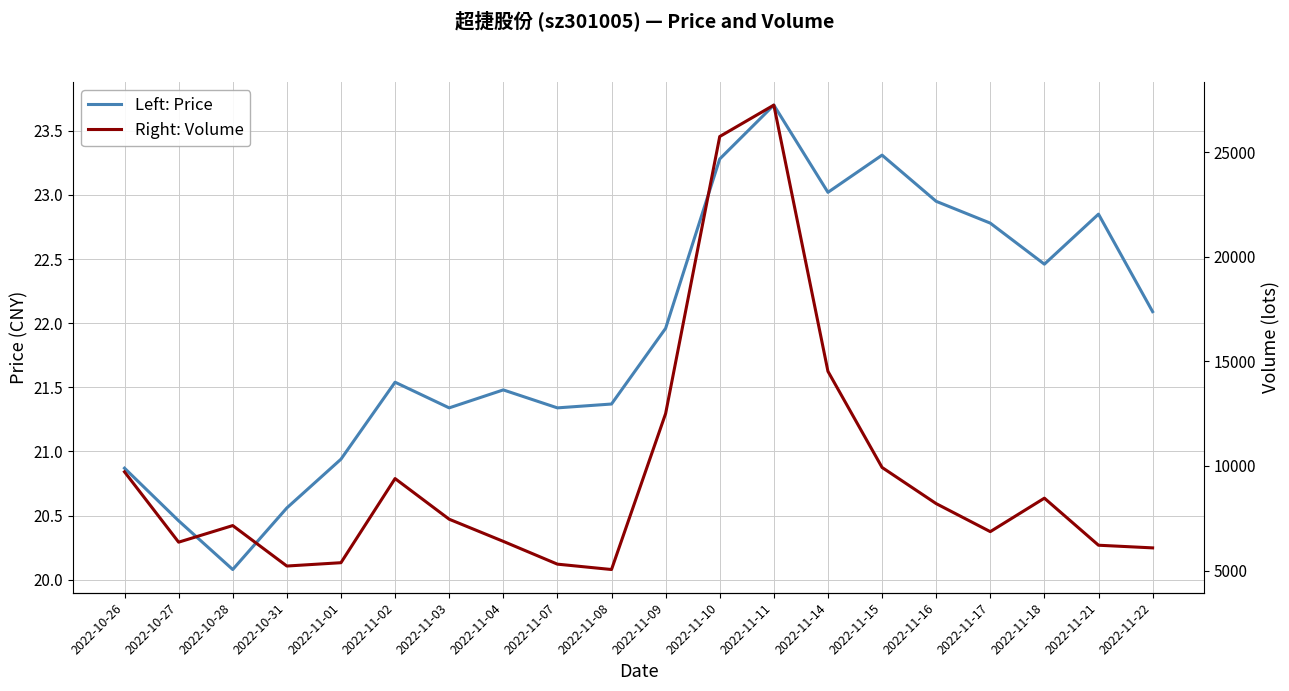

How many categories are shown in the chart?

20